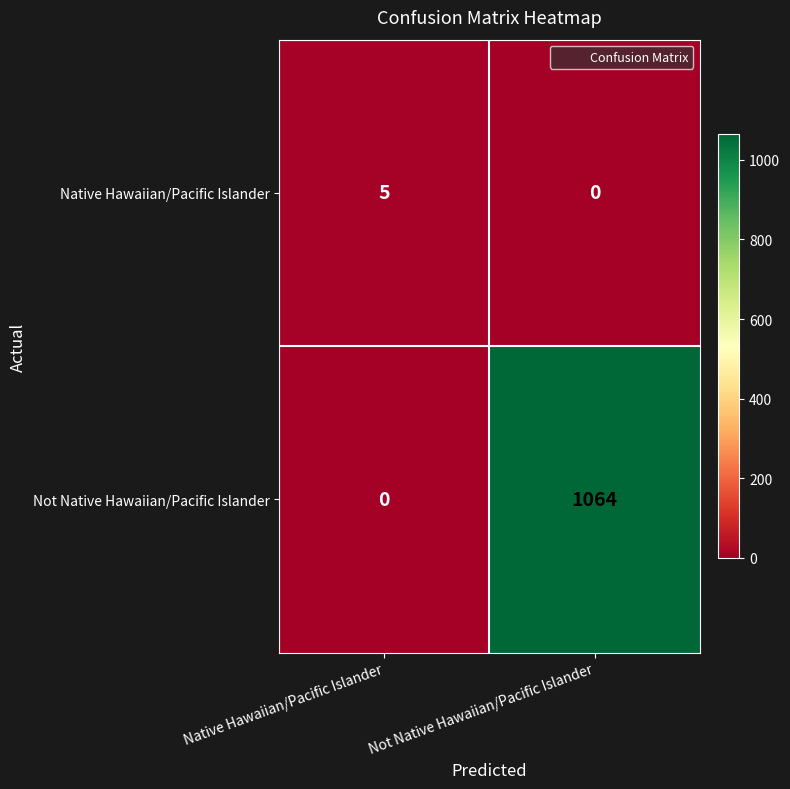

What is the greatest value displayed?

1064